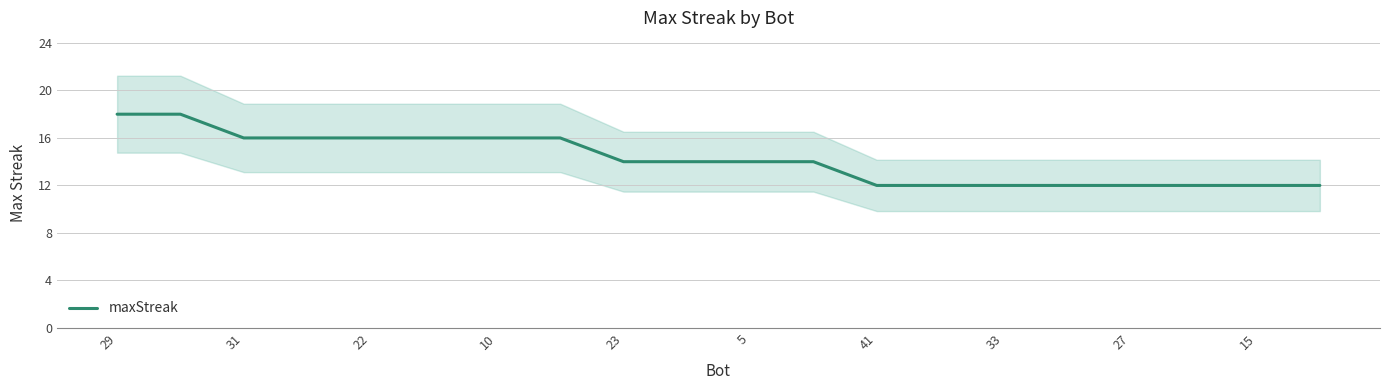

The value at 13 is 12. True or false?

True